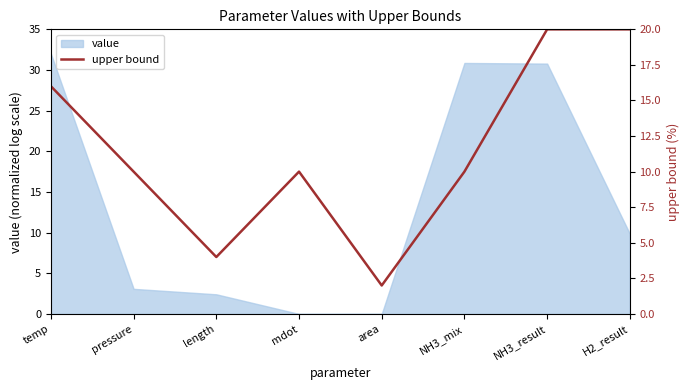

True or false: value has a value of 30.9 at NH3_mix.

True